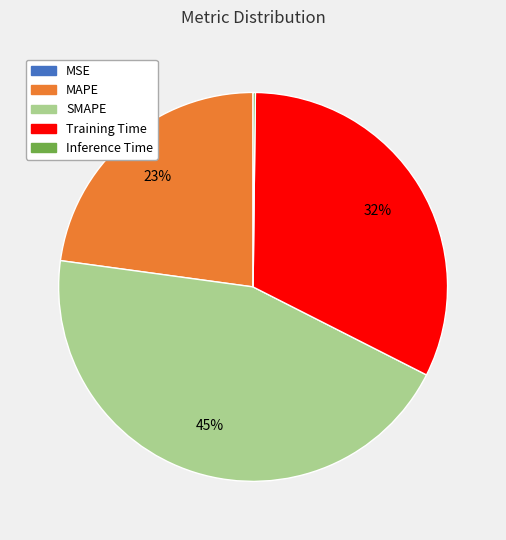

True or false: SMAPE accounts for 45% of the total.

True